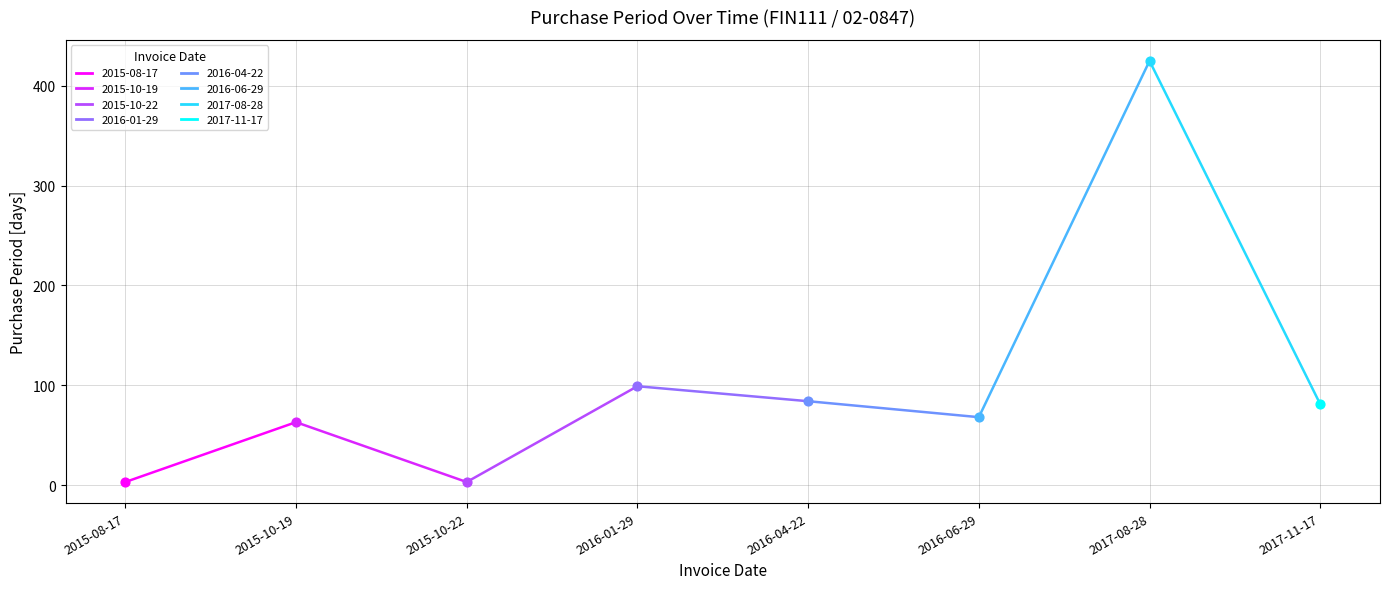

Which has a higher value, 2015-10-19 or 2017-08-28?

2017-08-28